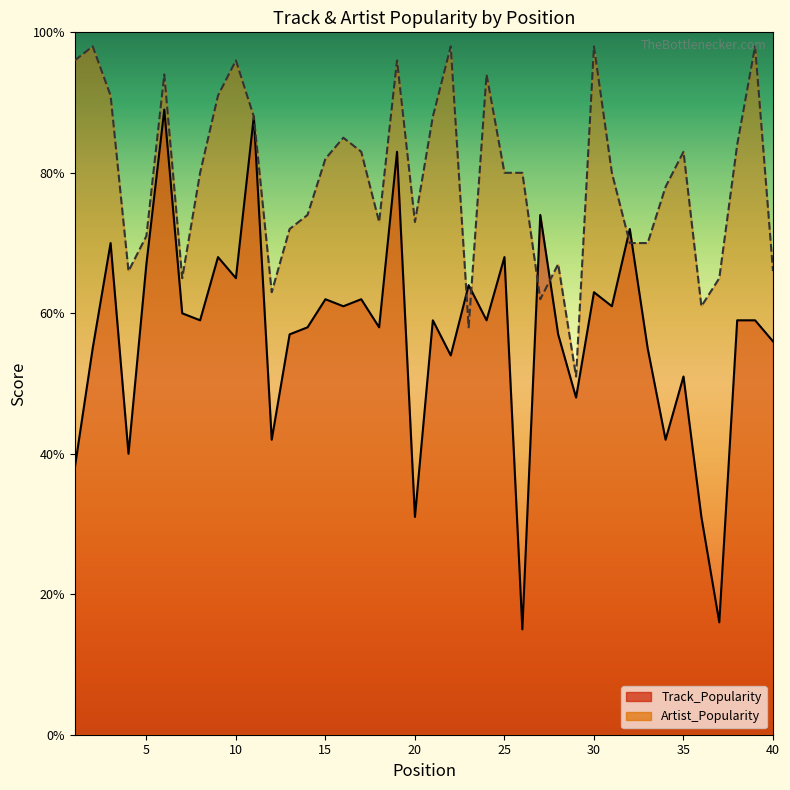

What is the approximate value of Artist_Popularity at 36?

61